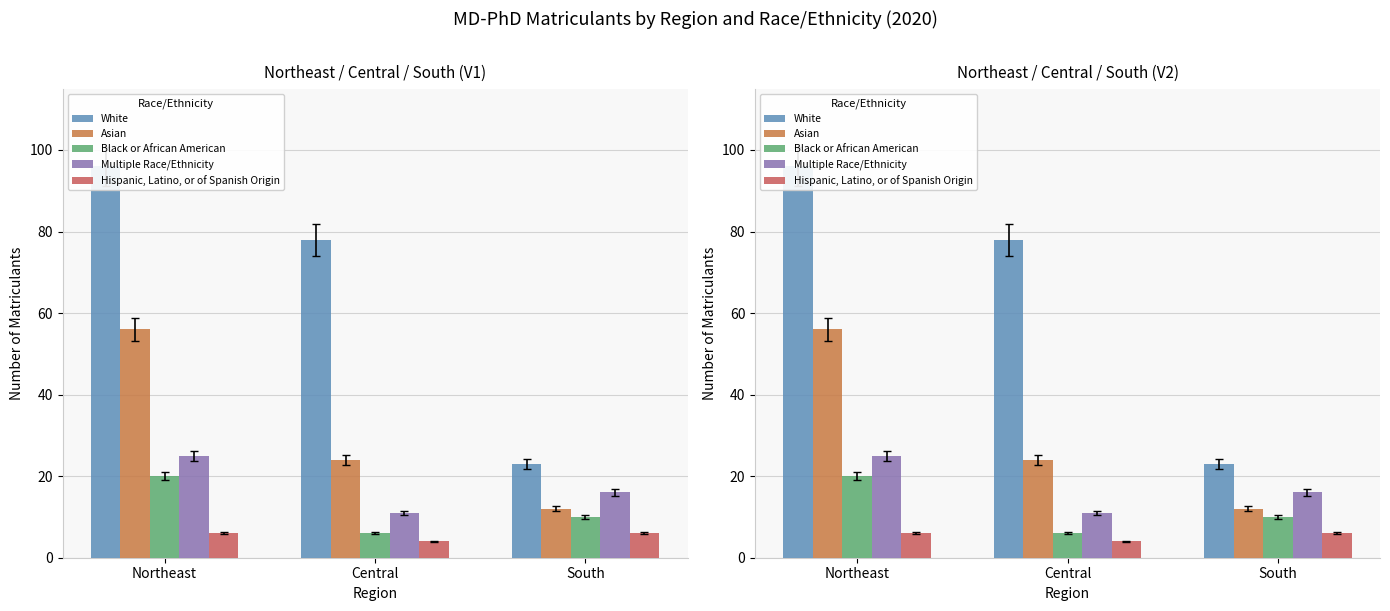

At which label does Black or African American first exceed 10?

Northeast